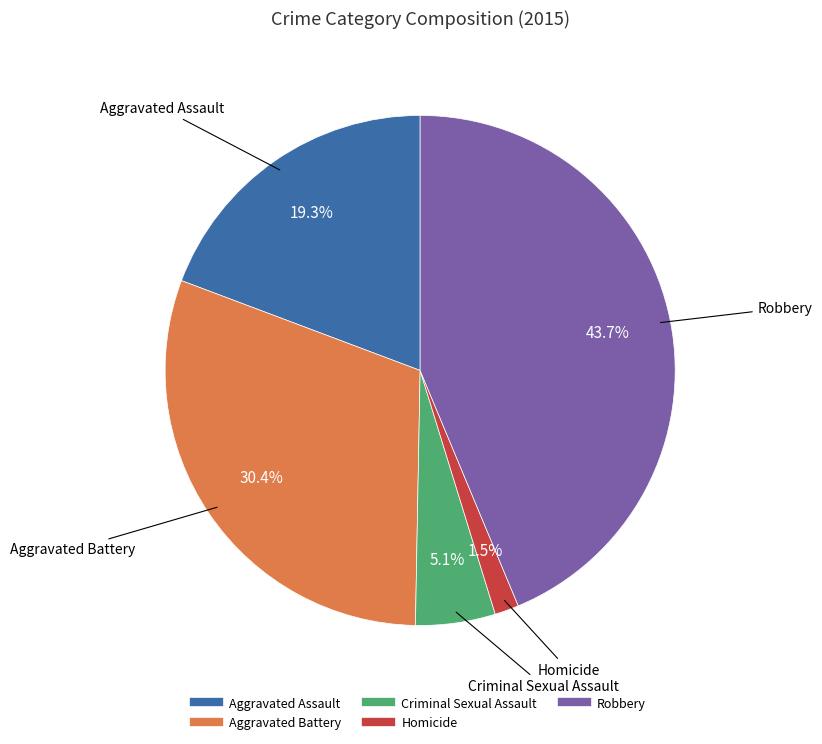

Which category has the biggest portion of the pie?

Robbery